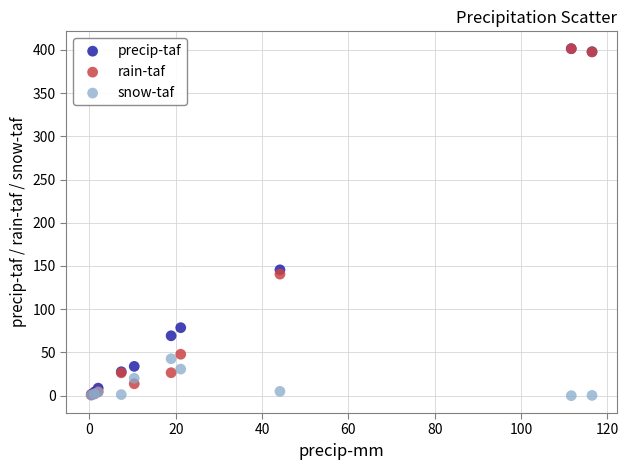

Which series has the widest spread of Y values?

rain-taf